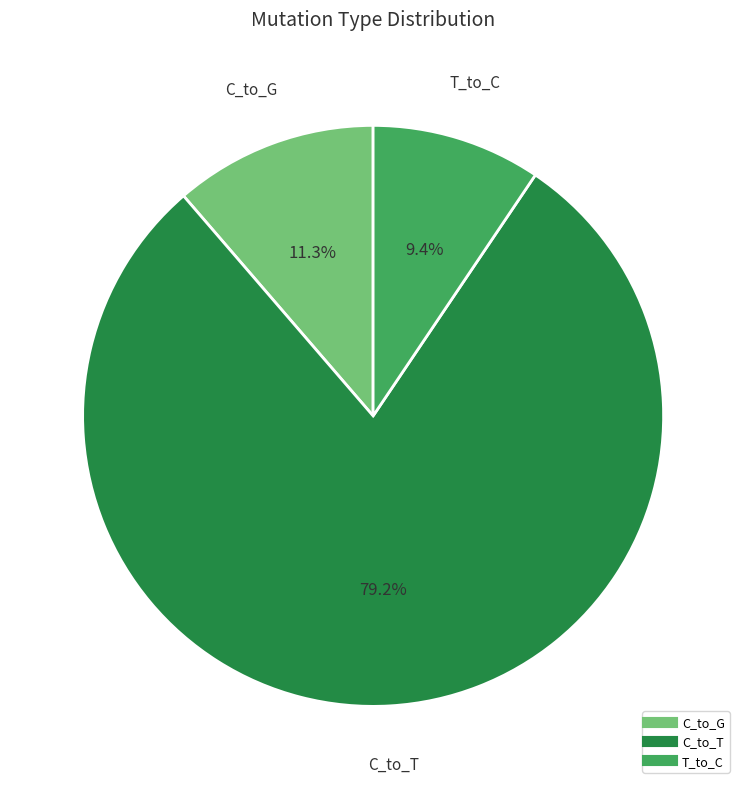

Is there a majority slice in this chart?

Yes